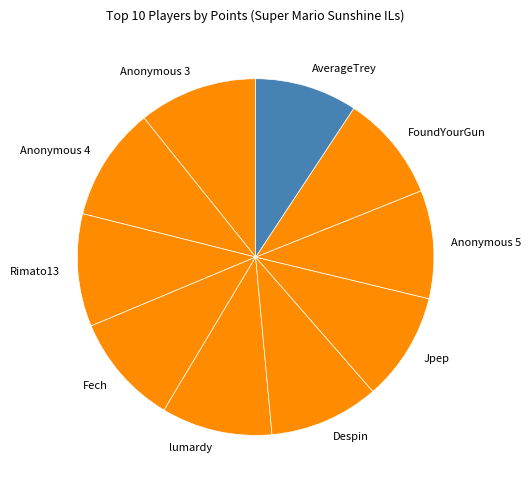

Is Anonymous 4 the majority of the pie?

No